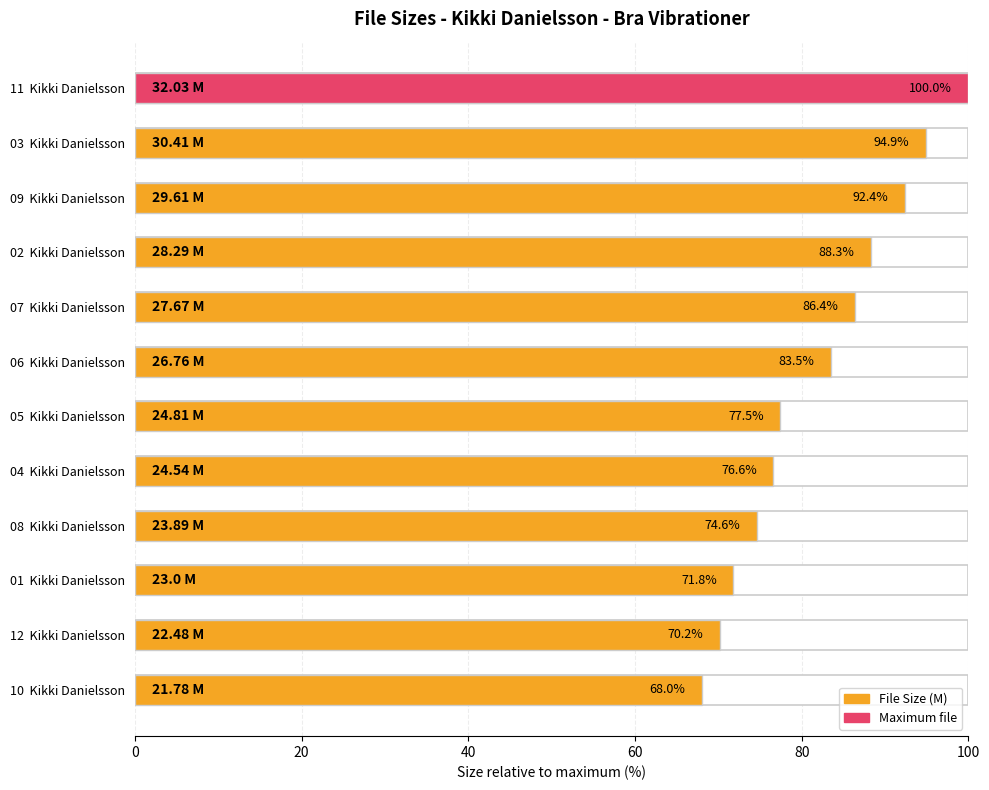

What is the smallest value displayed?

68.0